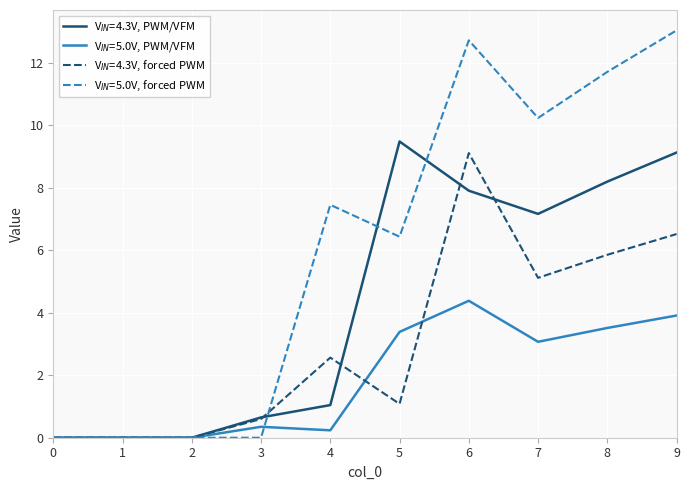

What is the greatest value displayed?

13.0